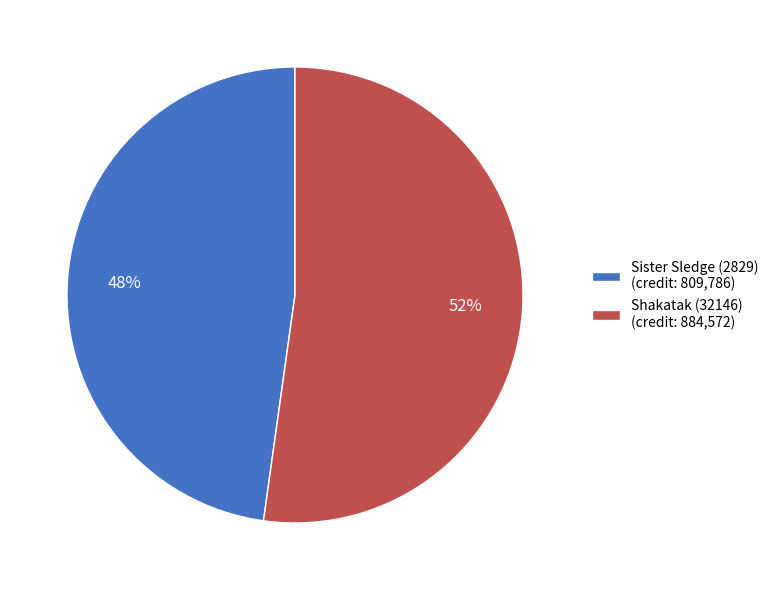

Which has a higher value, Shakatak (32146) (credit: 884,572) or Sister Sledge (2829) (credit: 809,786)?

Shakatak (32146) (credit: 884,572)